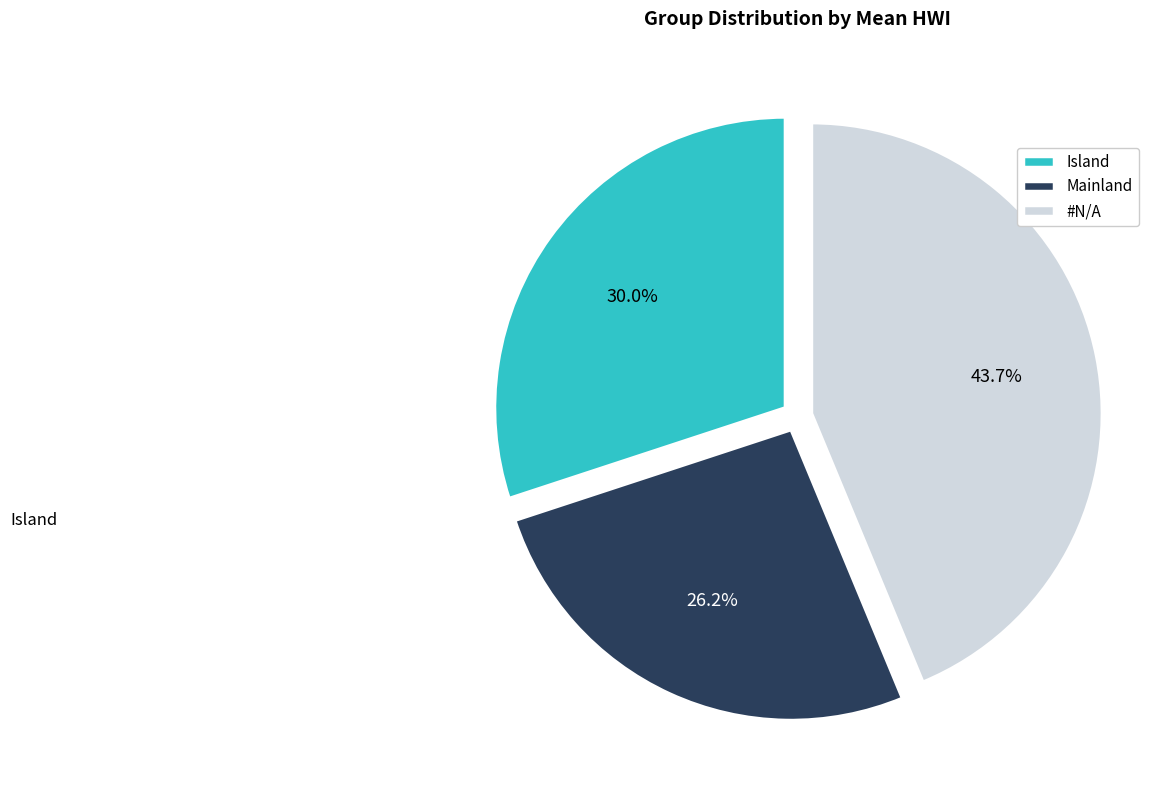

Is there a majority slice in this chart?

No